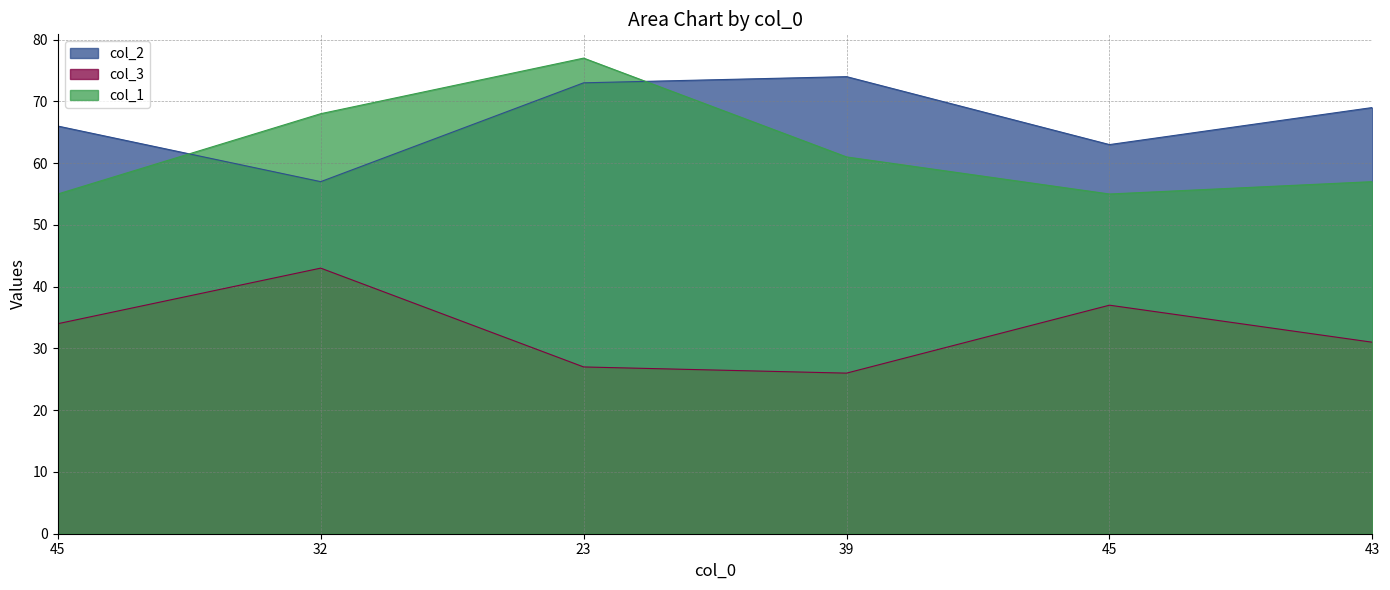

At which category does col_3 reach its first local peak?

32